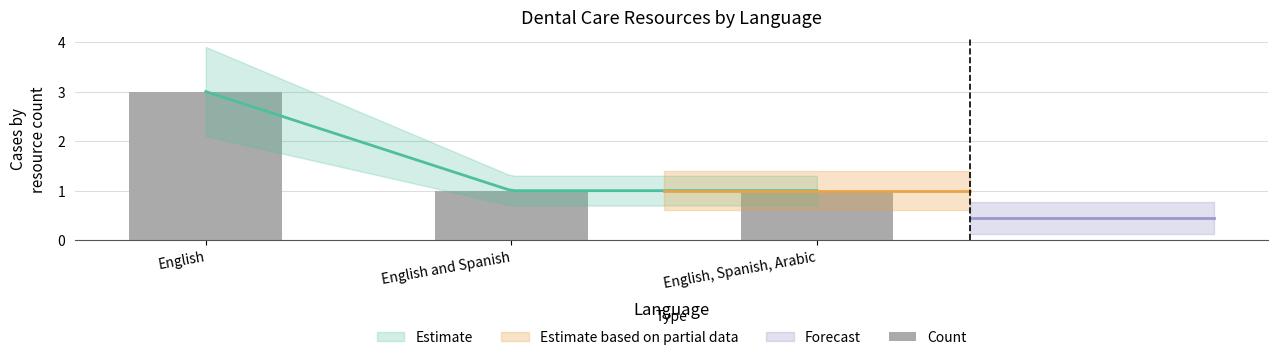

Reading left to right, what are all the values shown in this chart?

English=3	English and Spanish=1	English, Spanish, Arabic=1